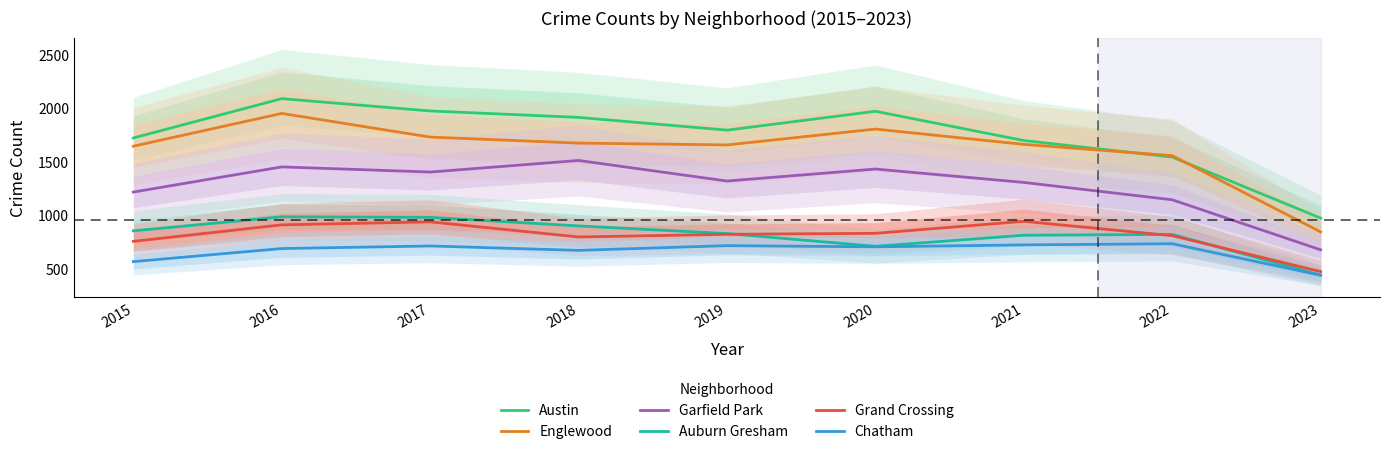

True or false: Englewood and Auburn Gresham intersect in this chart.

False